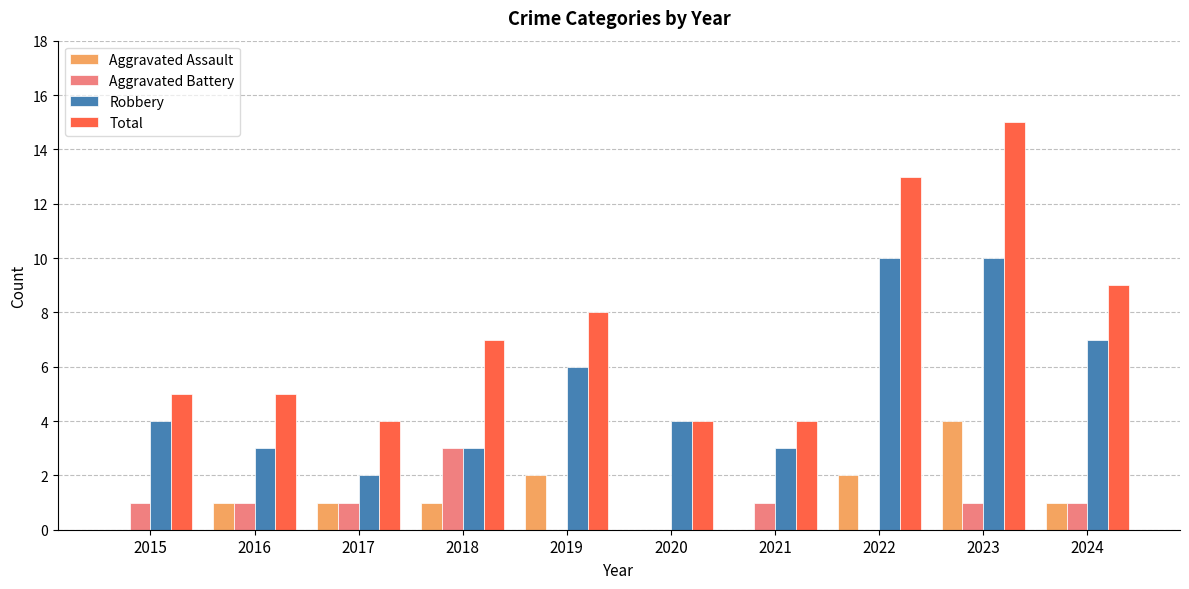

What are all the series names shown in the legend?

Aggravated Assault, Aggravated Battery, Robbery, Total